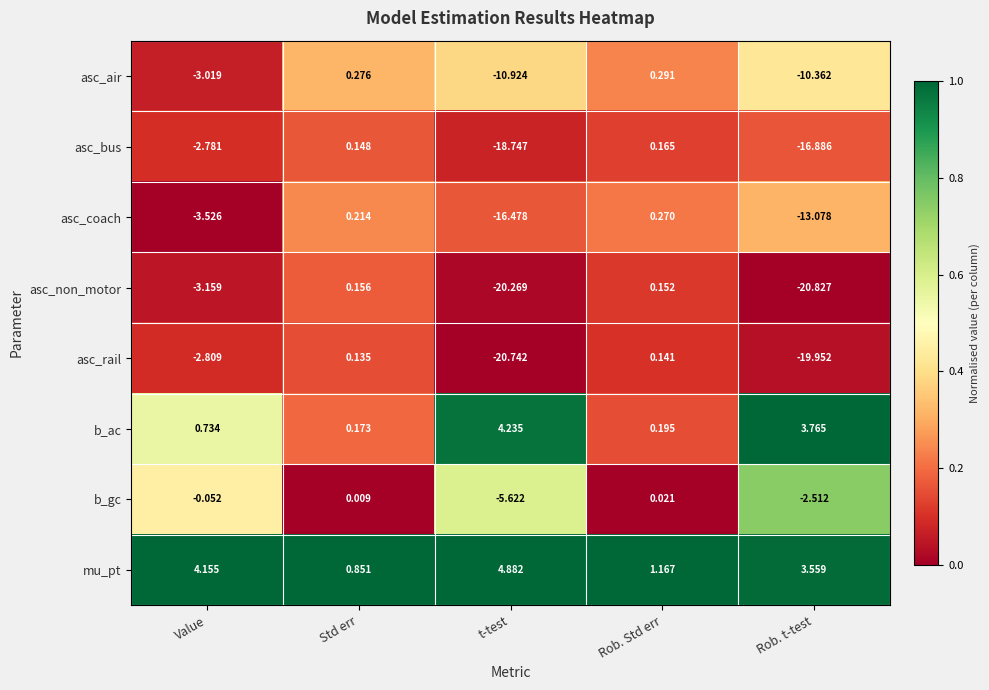

Which series has the widest spread of values?

asc_non_motor